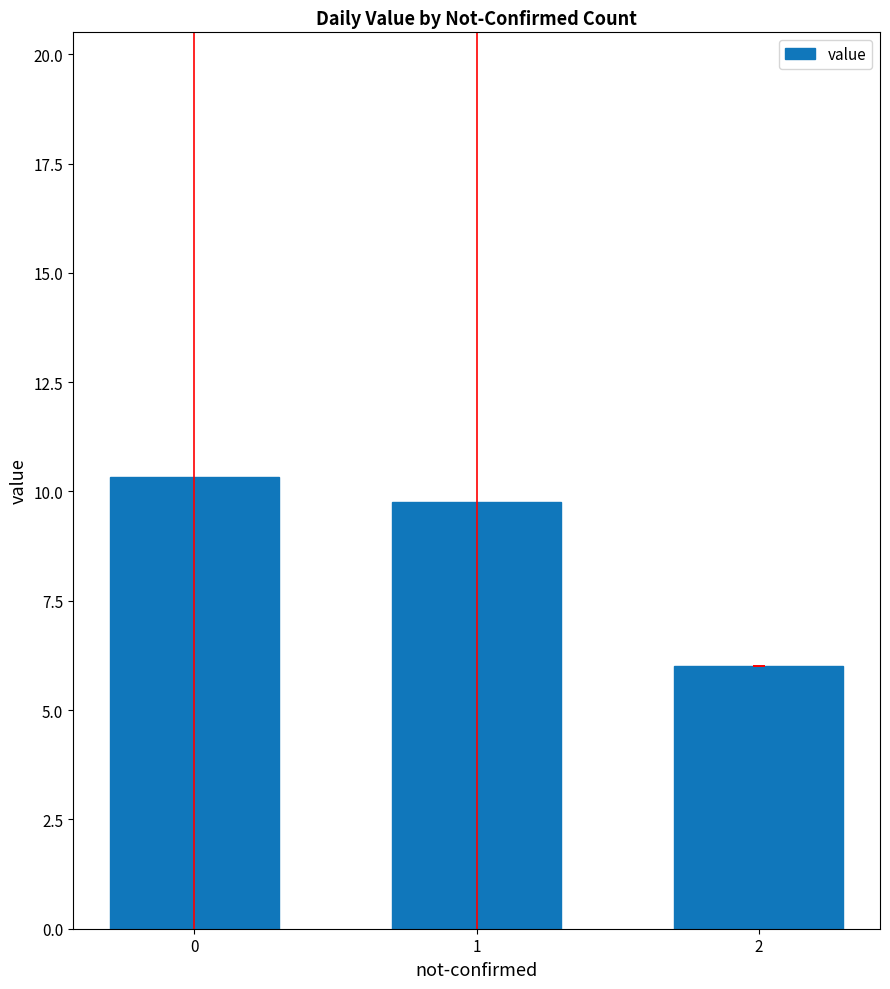

At which label is the value closest to 8?

1